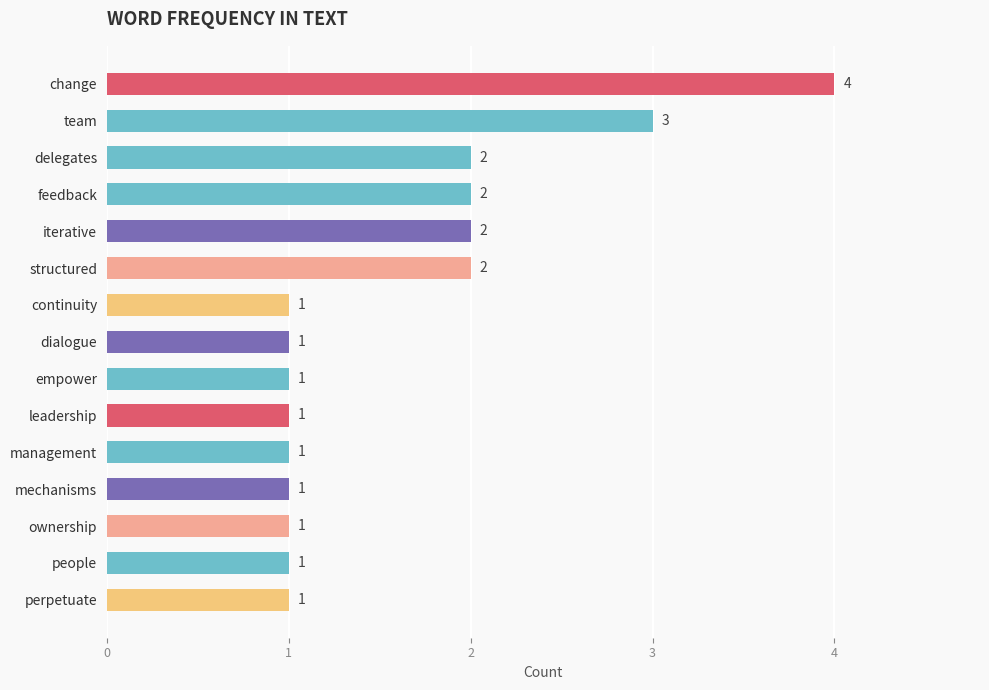

How many values are between 1 and 2?

13